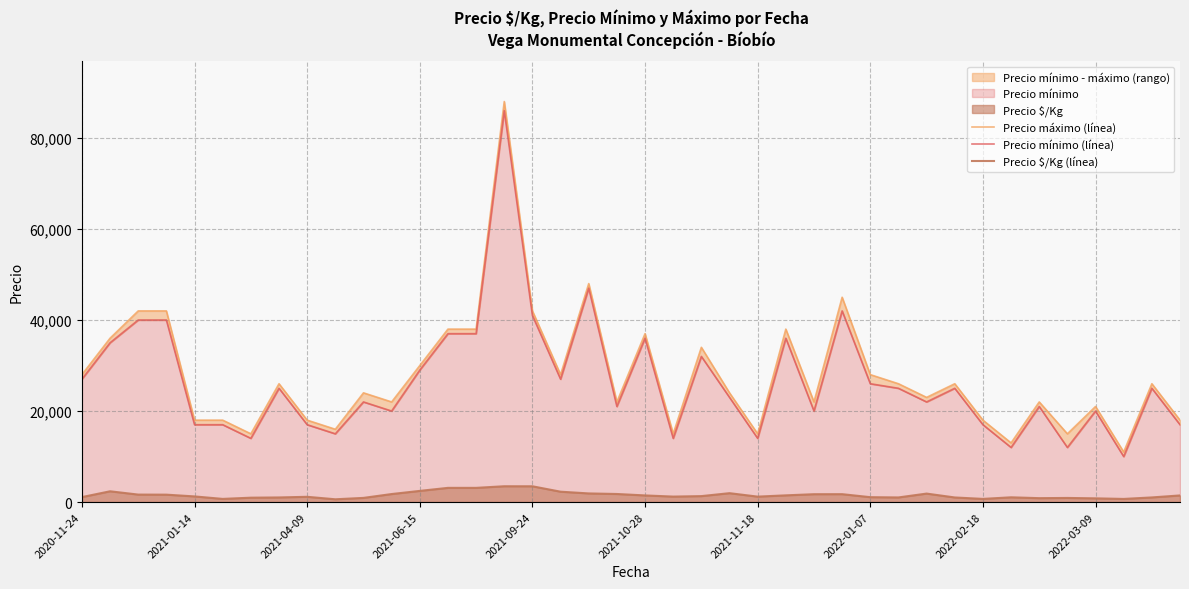

What is the sum of the Precio mínimo (línea) values at 22 and 18?

79000